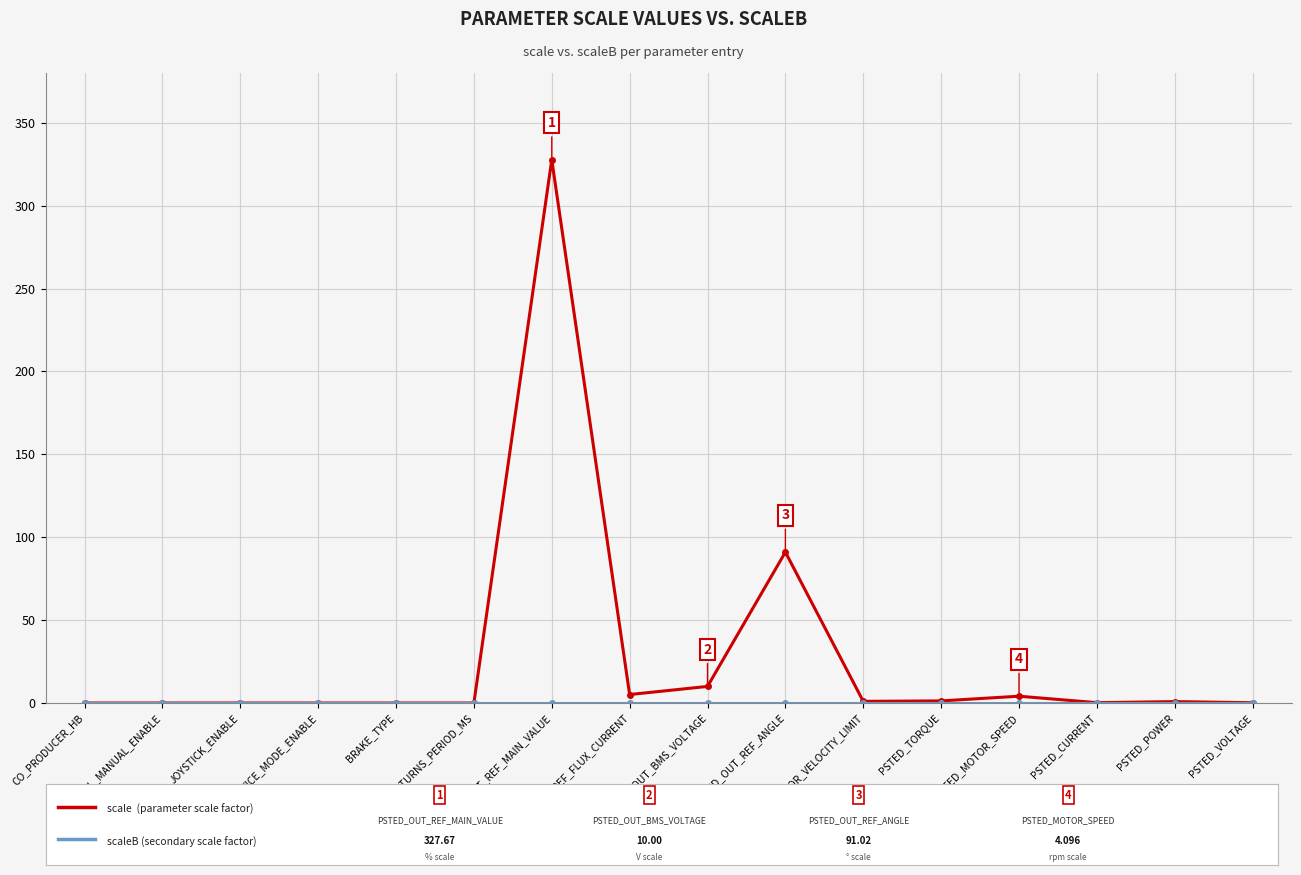

What is the greatest value displayed?

327.7